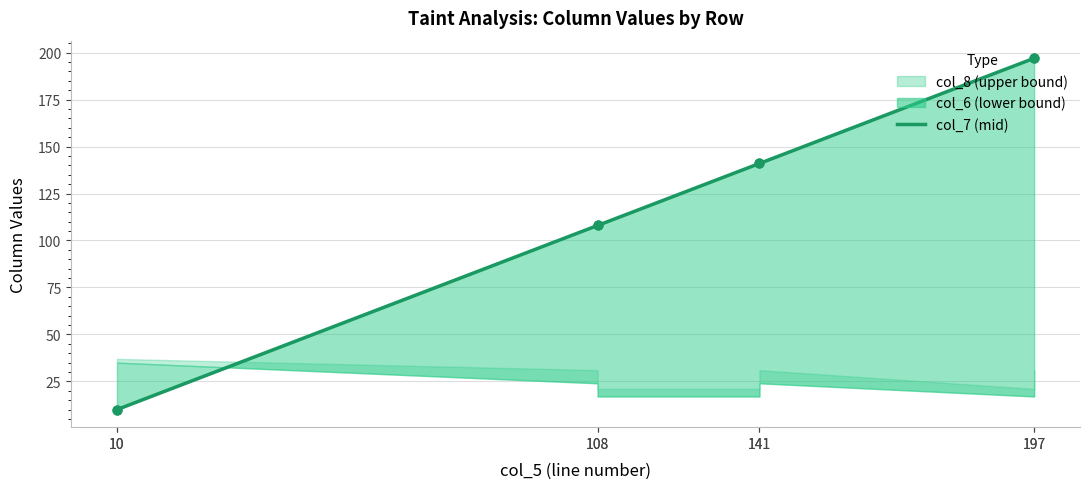

What is the ratio of the value at 108 to the value at 141?

0.8